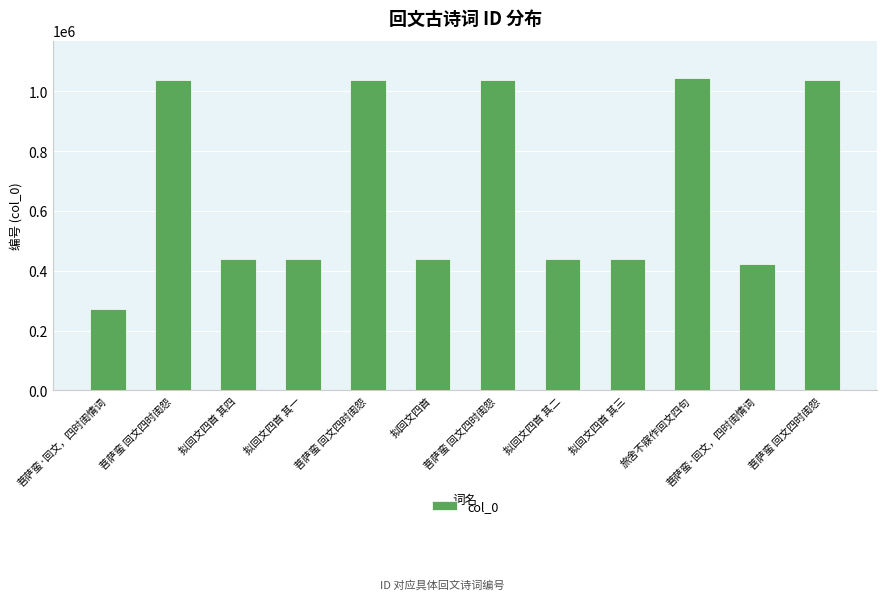

Reading left to right, what are all the values shown in this chart?

菩萨蛮·回文，四时闺情词=270501	菩萨蛮 回文四时闺怨=1036322	拟回文四首 其四=438503	拟回文四首 其一=438500	菩萨蛮 回文四时闺怨=1036321	拟回文四首=439551	菩萨蛮 回文四时闺怨=1036323	拟回文四首 其二=438501	拟回文四首 其三=438502	旅舍不寐作回文四句=1043736	菩萨蛮·回文，四时闺情词=423469	菩萨蛮 回文四时闺怨=1036324